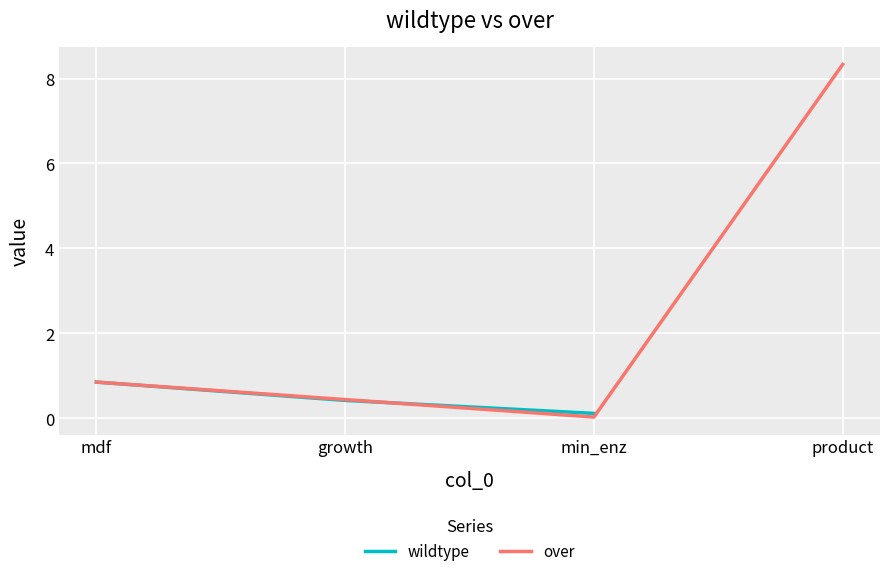

What is the difference between the over values at mdf and min_enz?

0.8